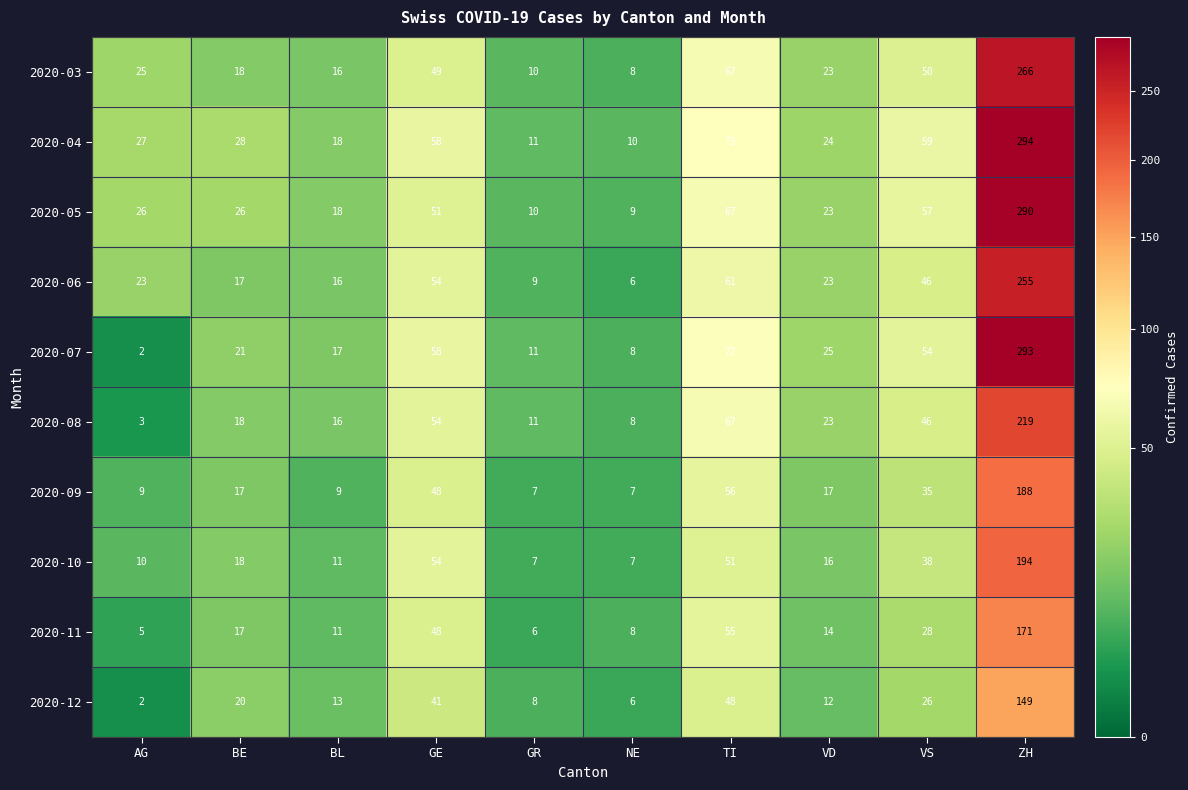

How many data points in 2020-07 are less than 25?

5